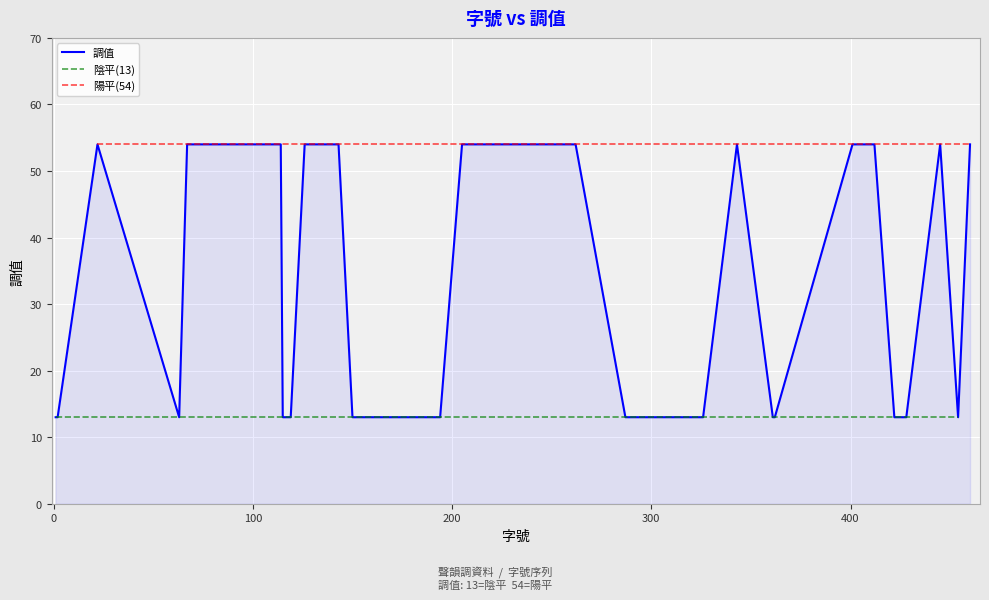

What is the smallest value displayed?

13